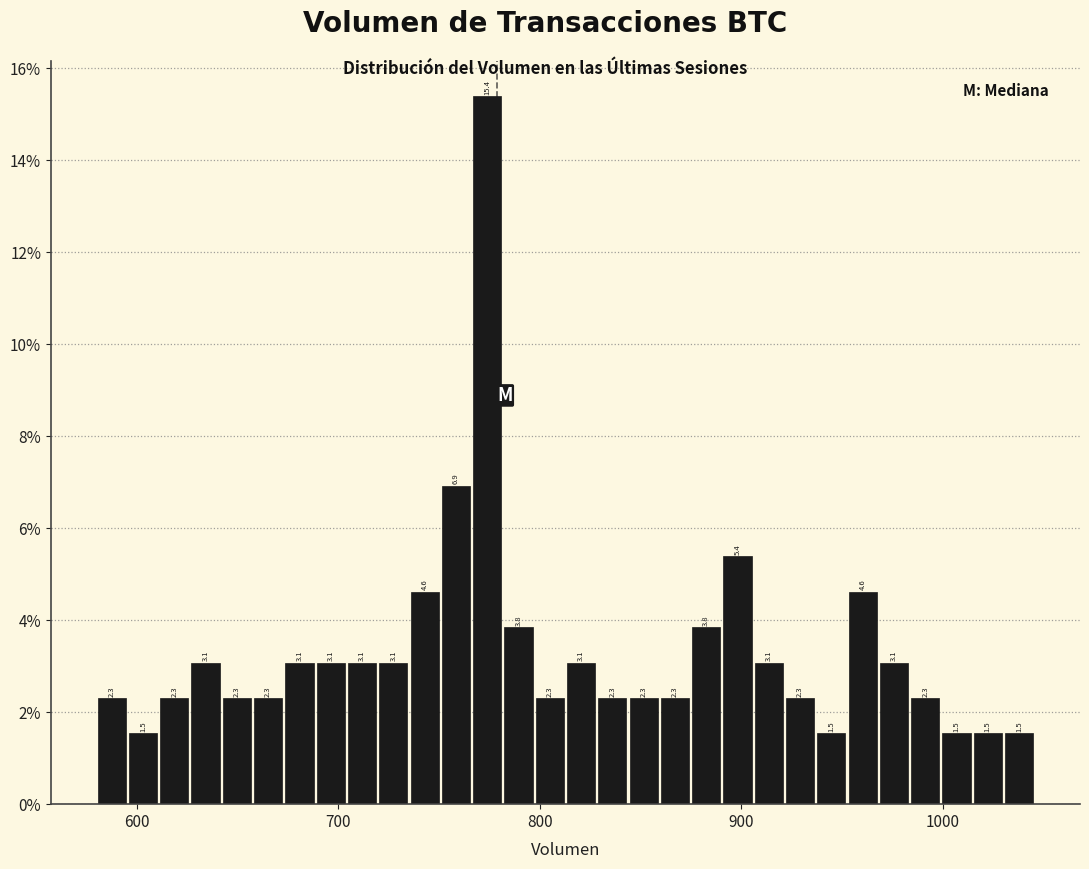

Around what value on the x-axis is the tallest bar? Give the approximate position of its centre, as read against the axis.

770